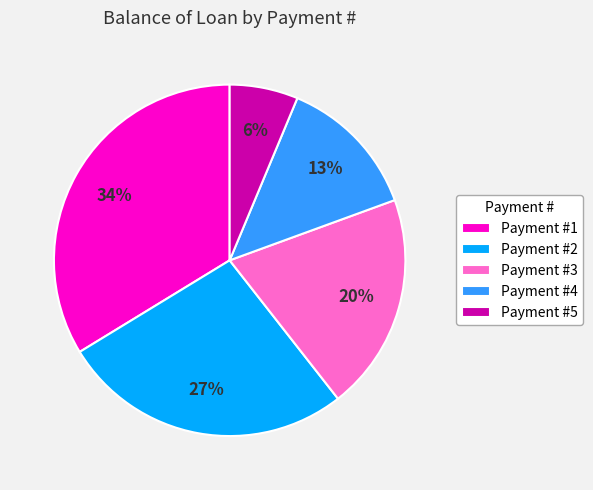

Which slice is the smallest?

Payment #5